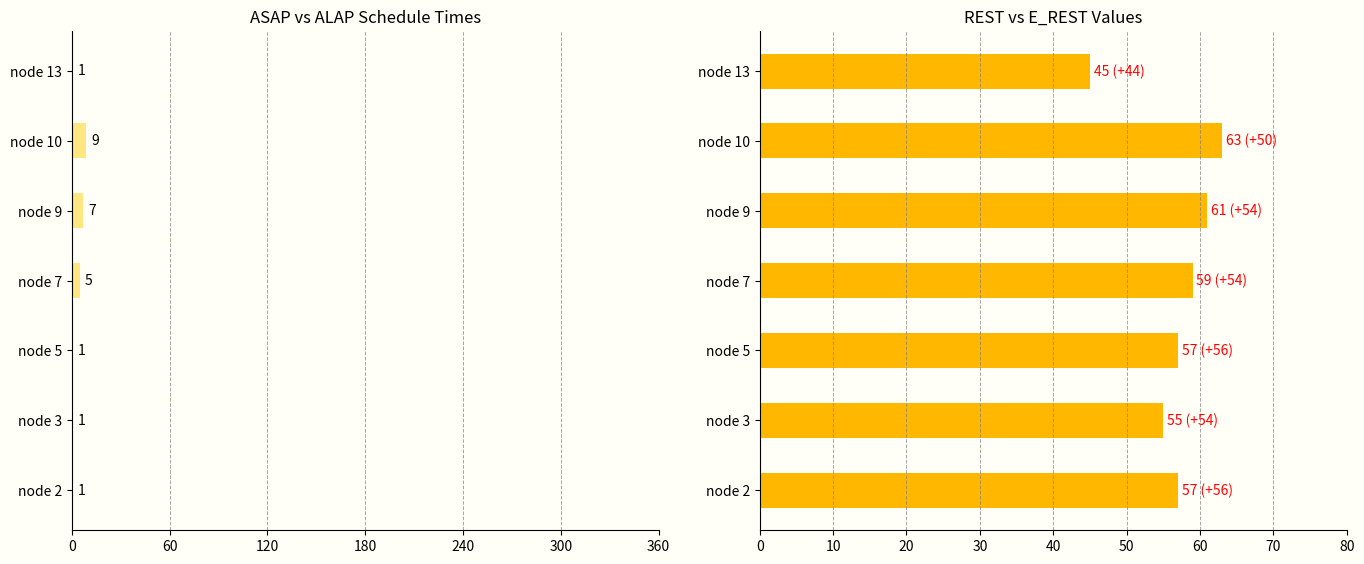

How many categories are shown in the chart?

7